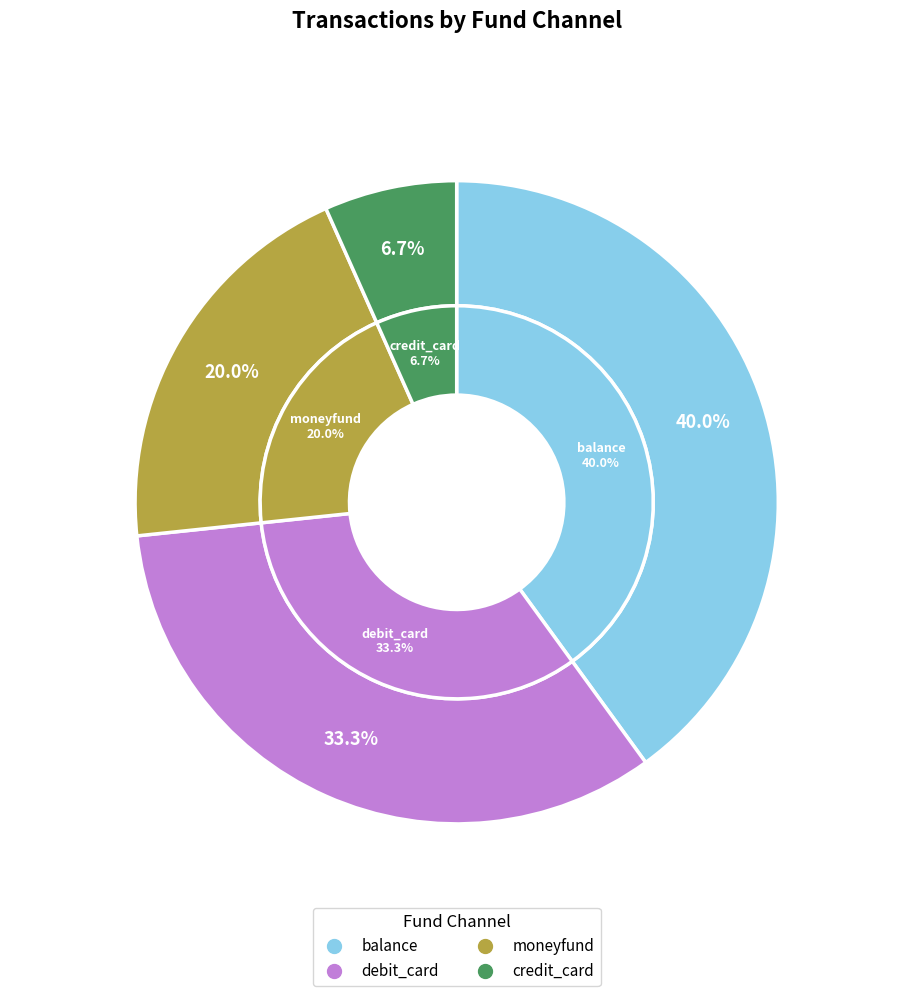

Which category has the smallest portion of the pie?

credit_card